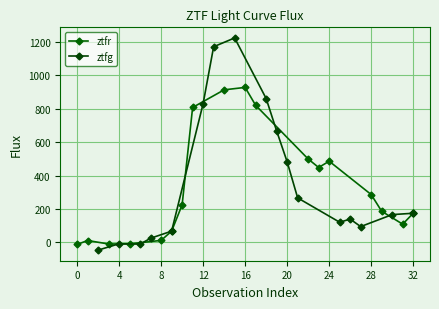

What is the average value of the ztfr series?

330.2